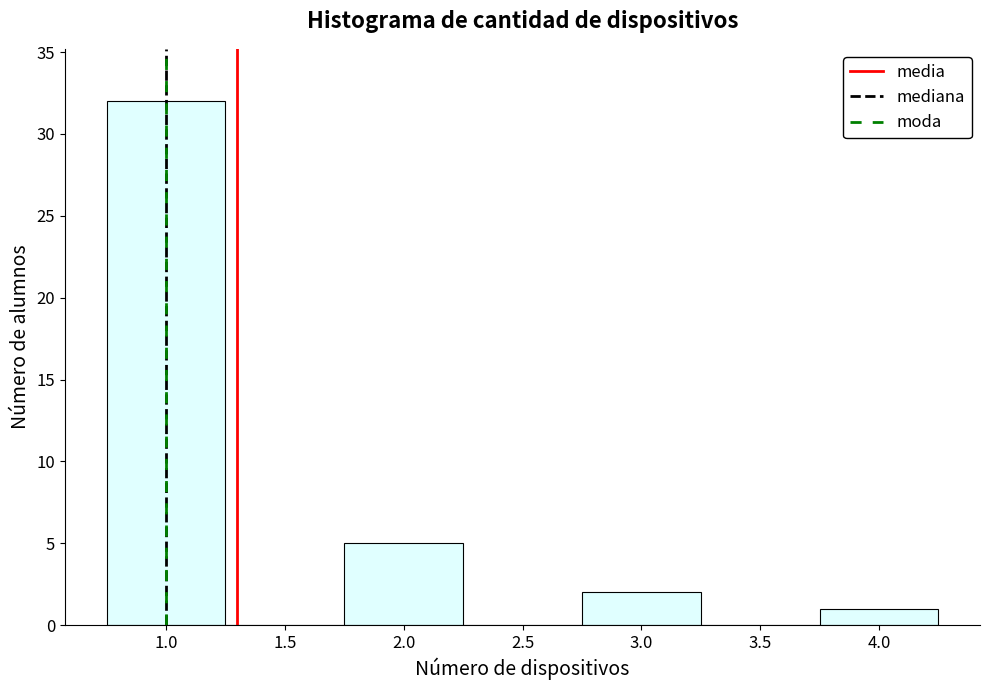

Reading left to right, transcribe this chart: for each bar, give the range it covers on the x-axis and its height. The values are not printed on the chart, so give them approximately, as read against the axis.

0.75 to 1.25: 32
1.25 to 1.75: 0
1.75 to 2.25: 5
2.25 to 2.75: 0
2.75 to 3.25: 2
3.25 to 3.75: 0
3.75 to 4.25: 1